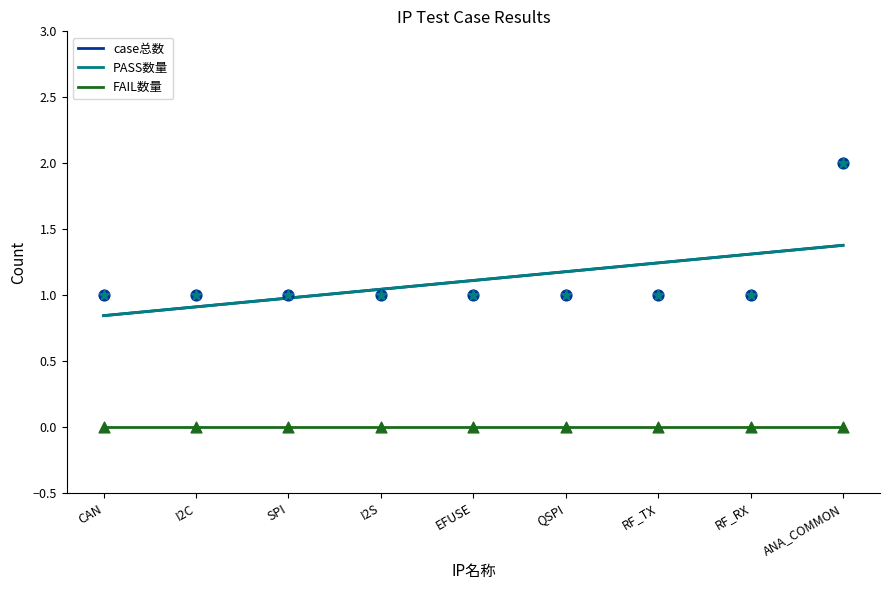

At which category is the sum across all series the highest?

ANA_COMMON